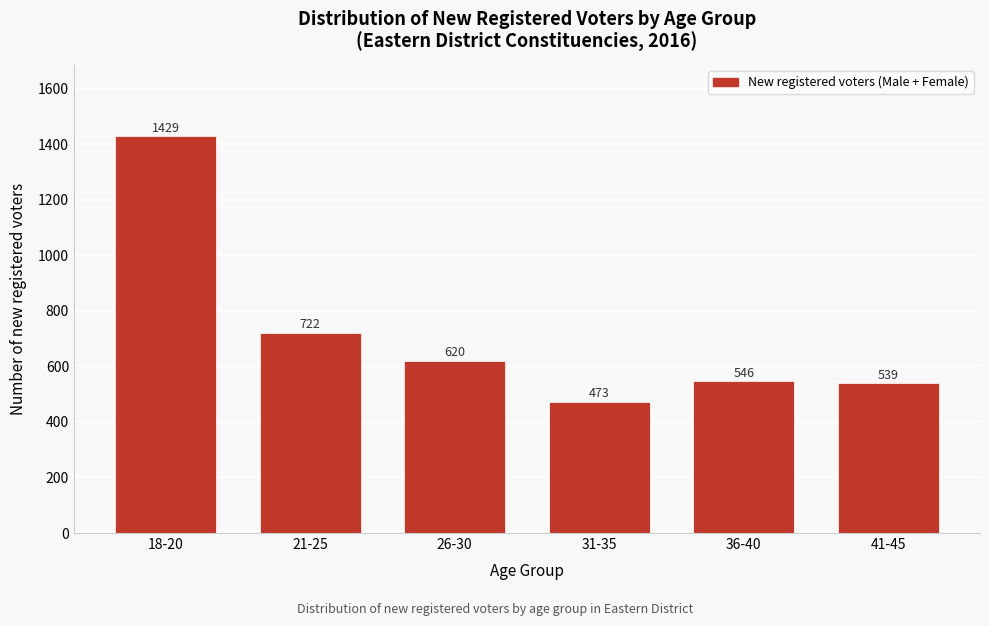

Reading right to left, transcribe all the data shown in this chart.

539	546	473	620	722	1429